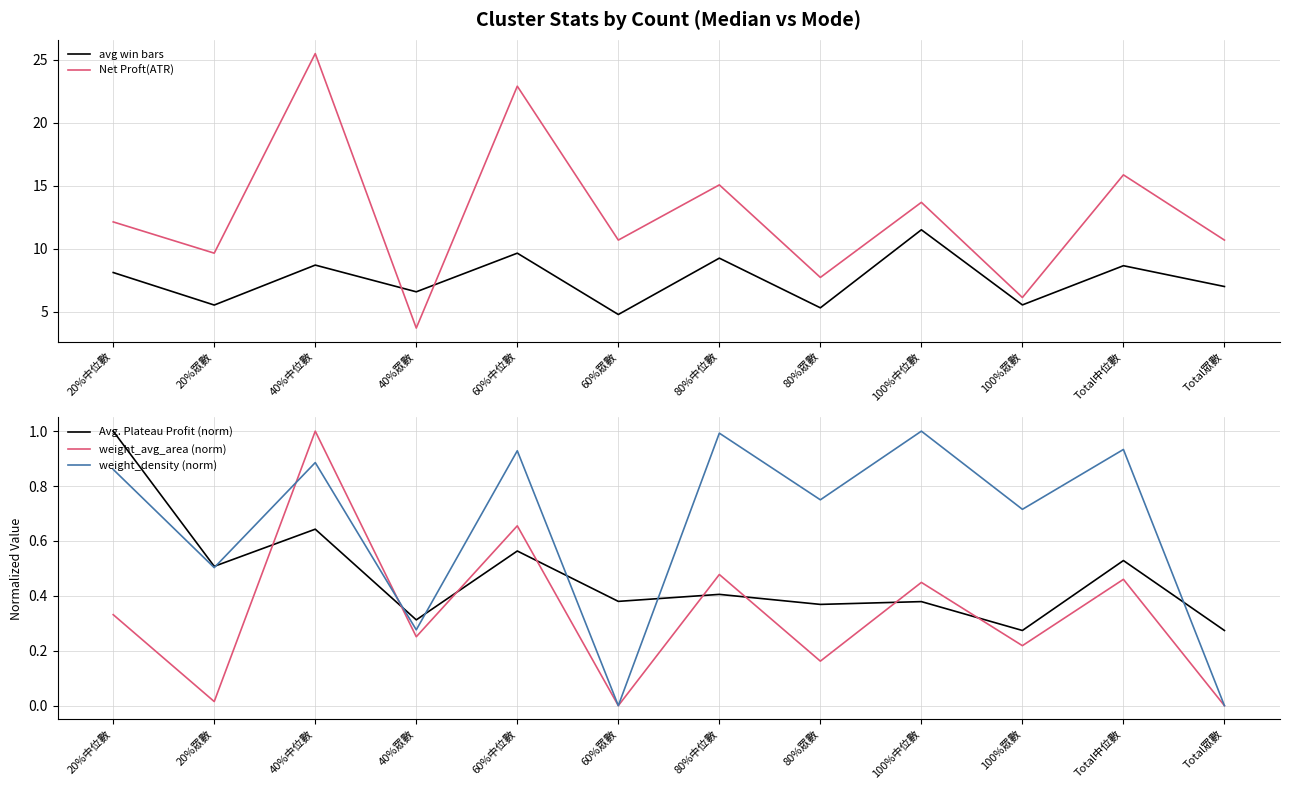

True or false: avg win bars and Avg. Plateau Profit (norm) cross at least once.

False